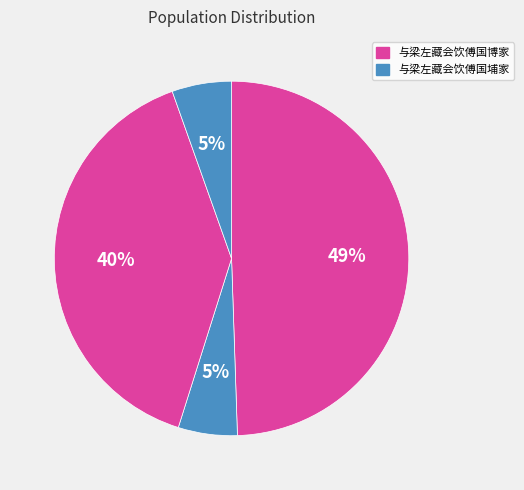

What is the smallest slice in the pie chart?

与梁左藏会饮傅国埔家